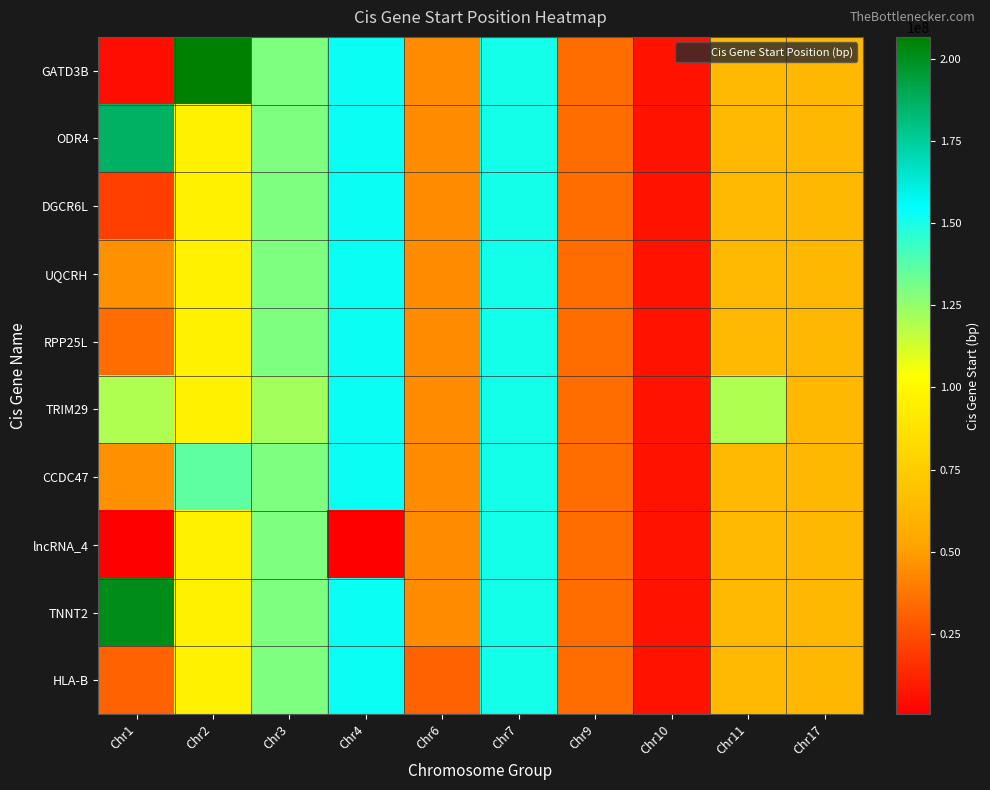

At which category is the sum across all series the highest?

Chr7